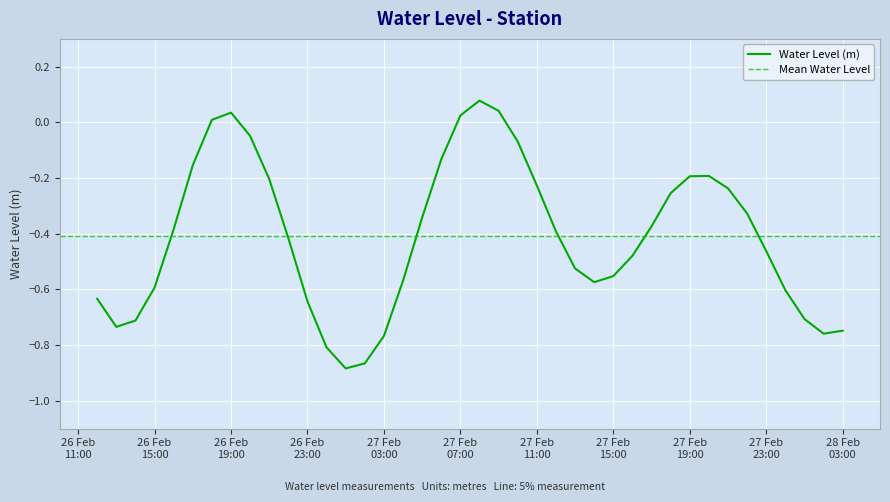

How many data points are above 0?

5